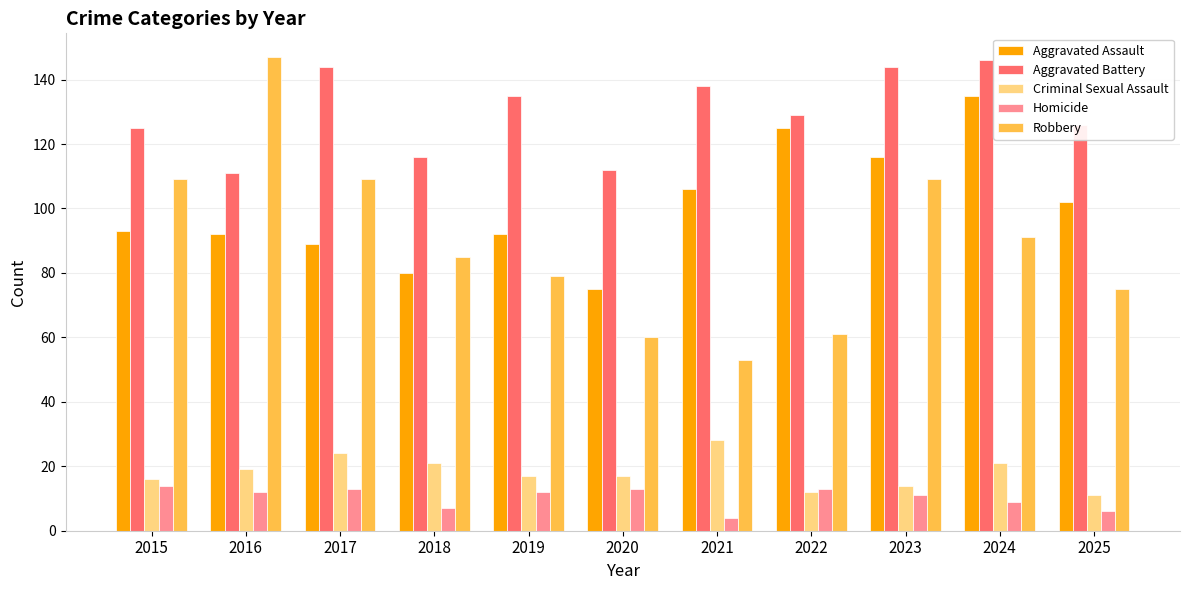

What is the total value across all series at 2022?

340